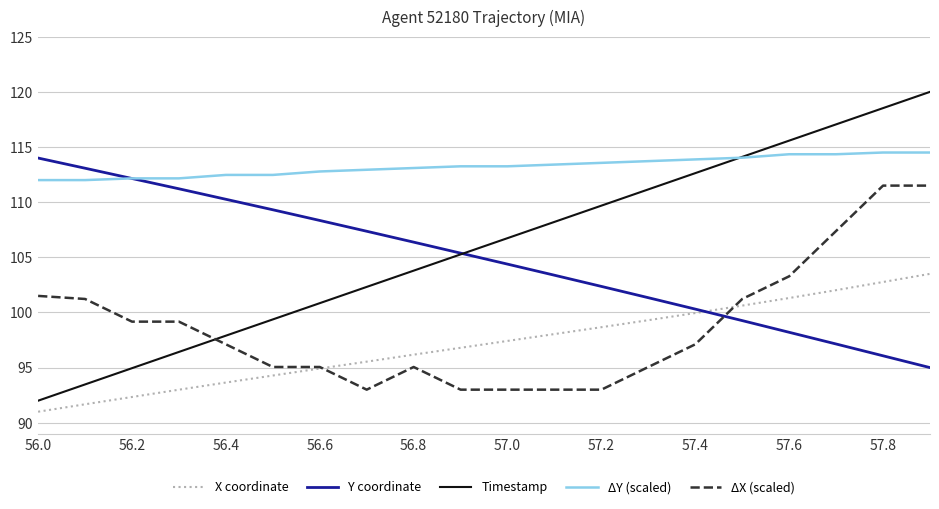

Which series has the largest total across all categories?

ΔY (scaled)